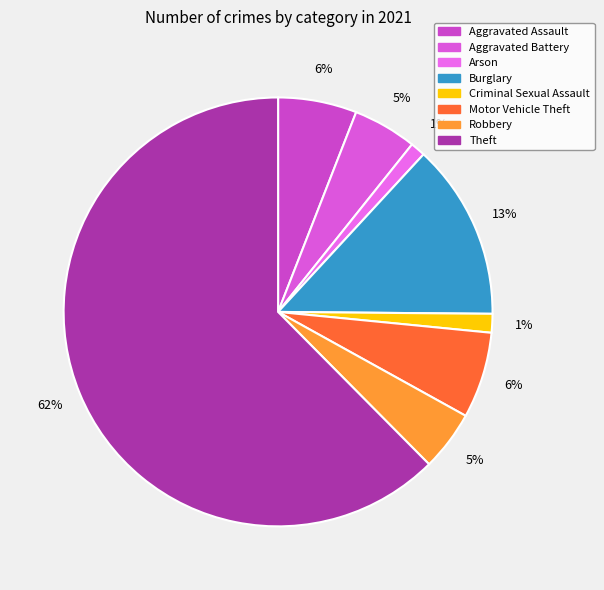

What is the largest slice in the pie chart?

Theft